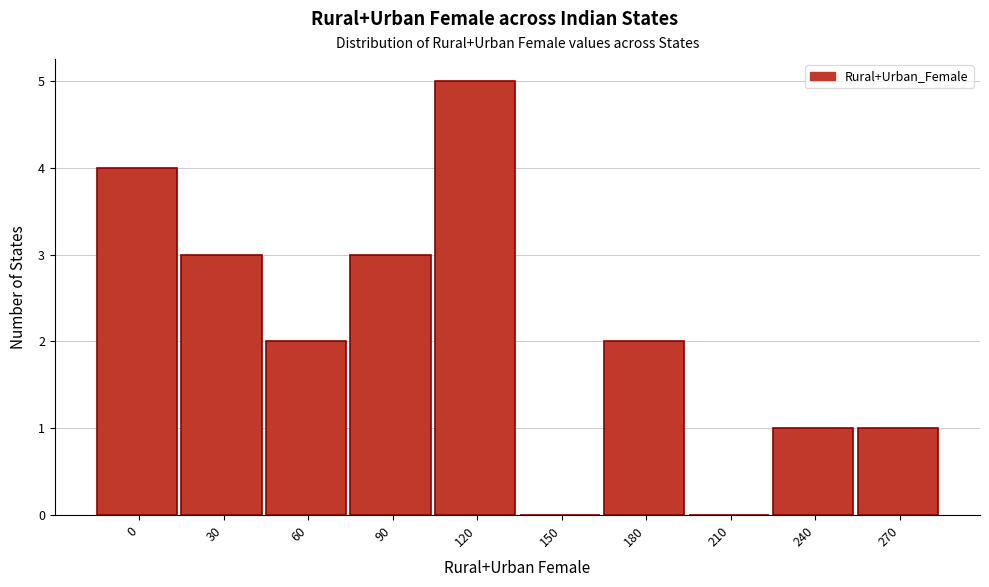

Reading right to left, extract all data points from this chart.

270=1	240=1	210=0	180=2	150=0	120=5	90=3	60=2	30=3	0=4